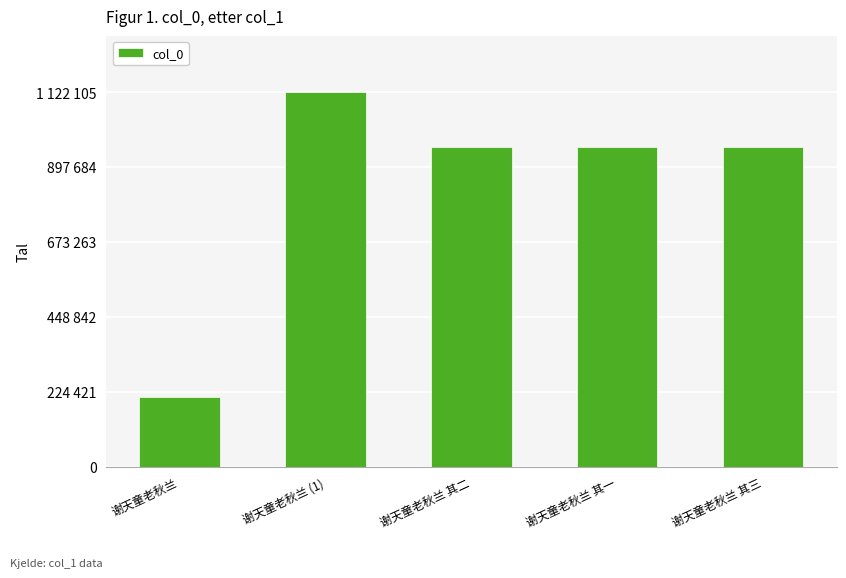

What is the sum of all values?

4208080